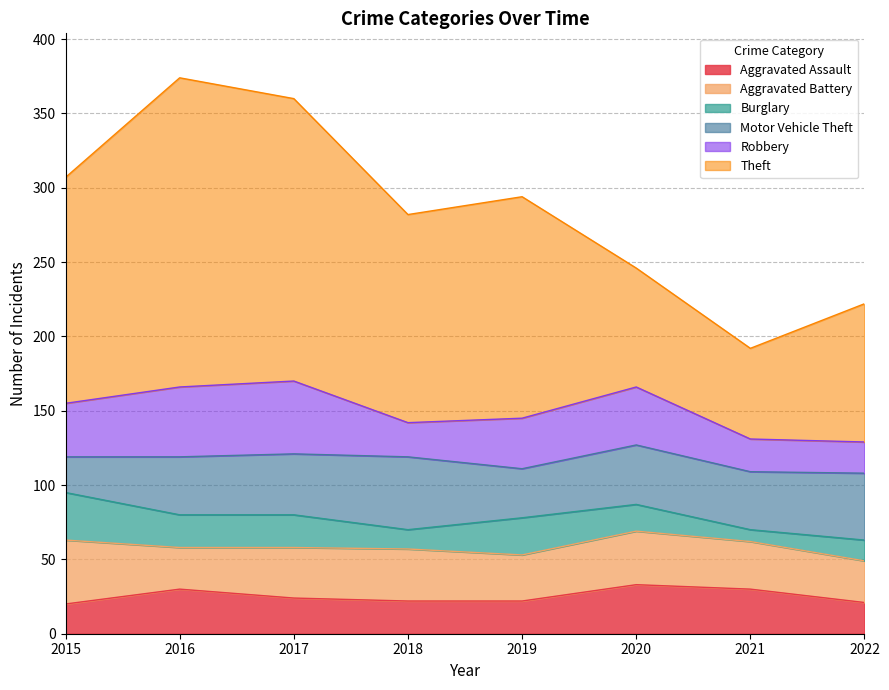

How many lines are shown in the chart?

6